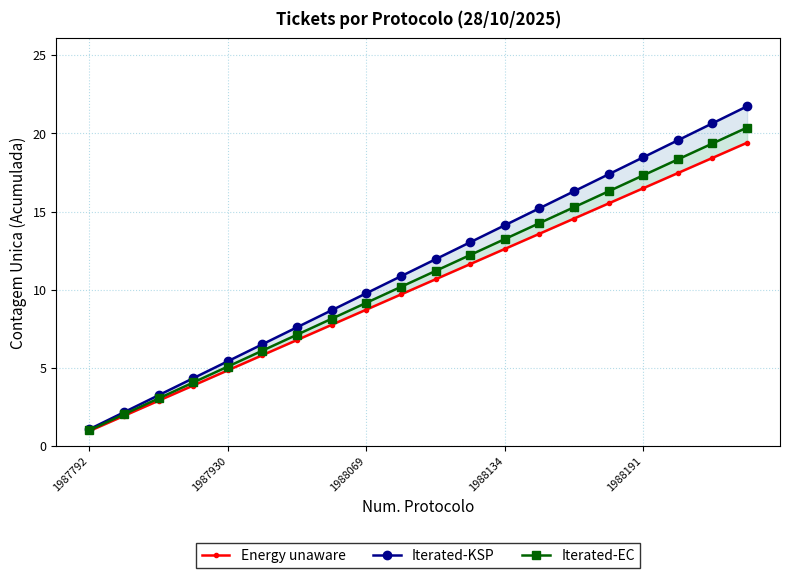

Reading right to left, transcribe all the data shown in this chart.

Energy unaware: 20.0	19.0	18.0	17.0	16.0	15.0	14.0	13.0	12.0	11.0	10.0	9.0	8.0	7.0	6.0	5.0	4.0	3.0	2.0	1.0
Iterated-KSP: 22.4	21.3	20.2	19.0	17.9	16.8	15.7	14.6	13.4	12.3	11.2	10.1	9.0	7.8	6.7	5.6	4.5	3.4	2.2	1.1
Iterated-EC: 21.0	19.9	18.9	17.9	16.8	15.8	14.7	13.7	12.6	11.6	10.5	9.5	8.4	7.4	6.3	5.2	4.2	3.2	2.1	1.1